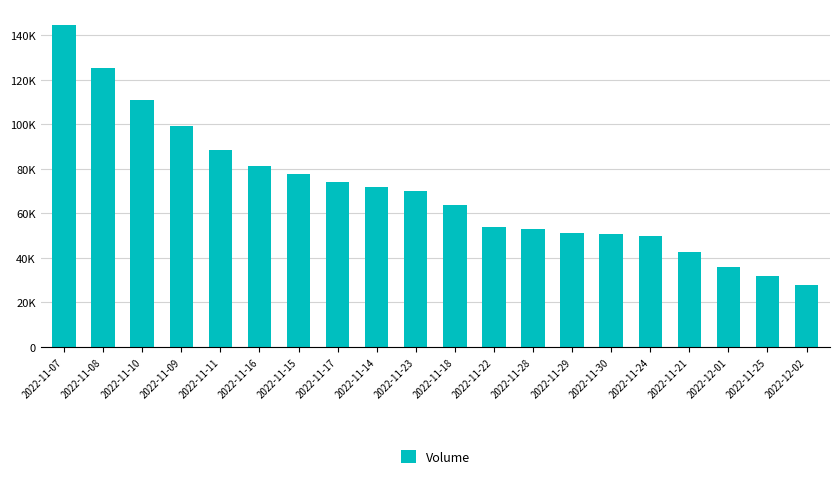

Which has a higher value, 2022-11-07 or 2022-12-01?

2022-11-07